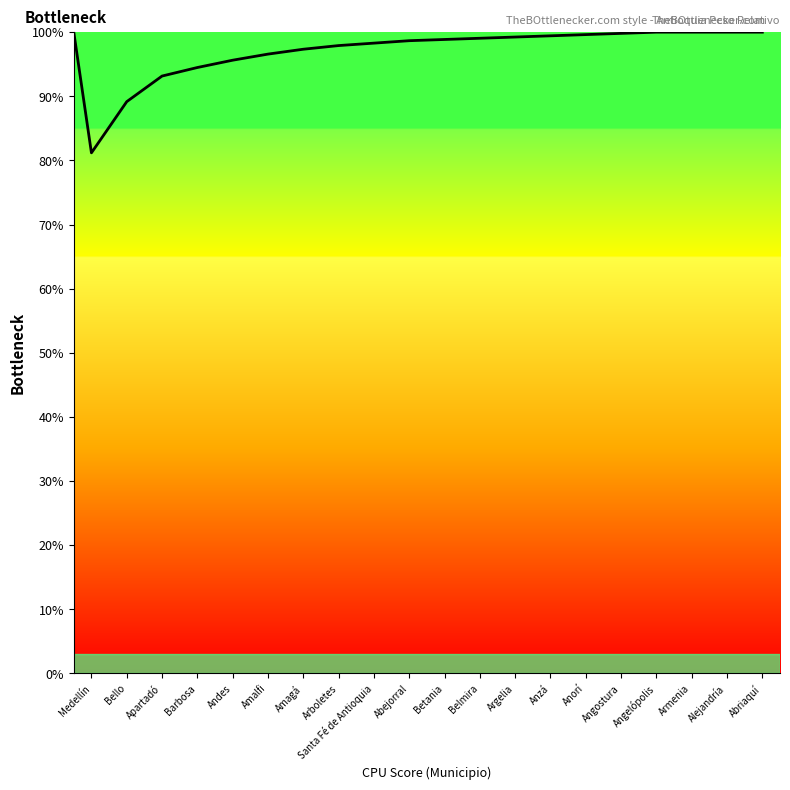

What is the smallest value displayed?

81.2